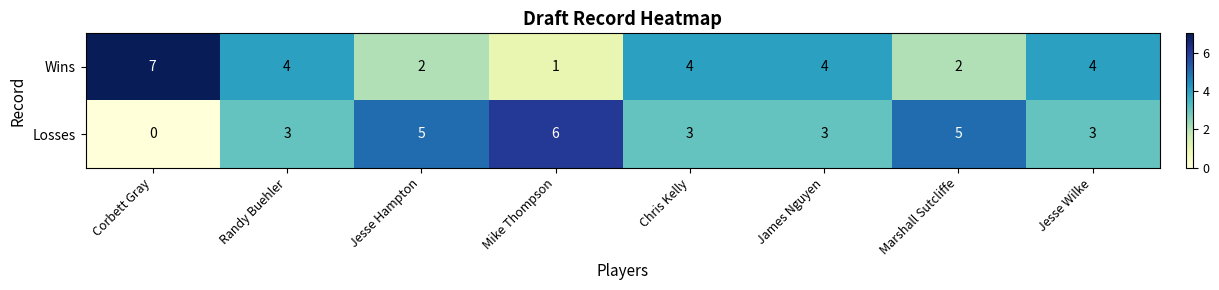

True or false: Wins has a value of 3 at James Nguyen.

False